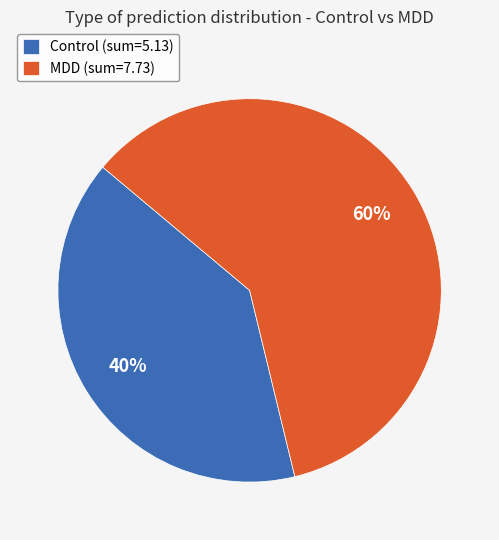

To the nearest percent, what is the average slice percentage?

50%